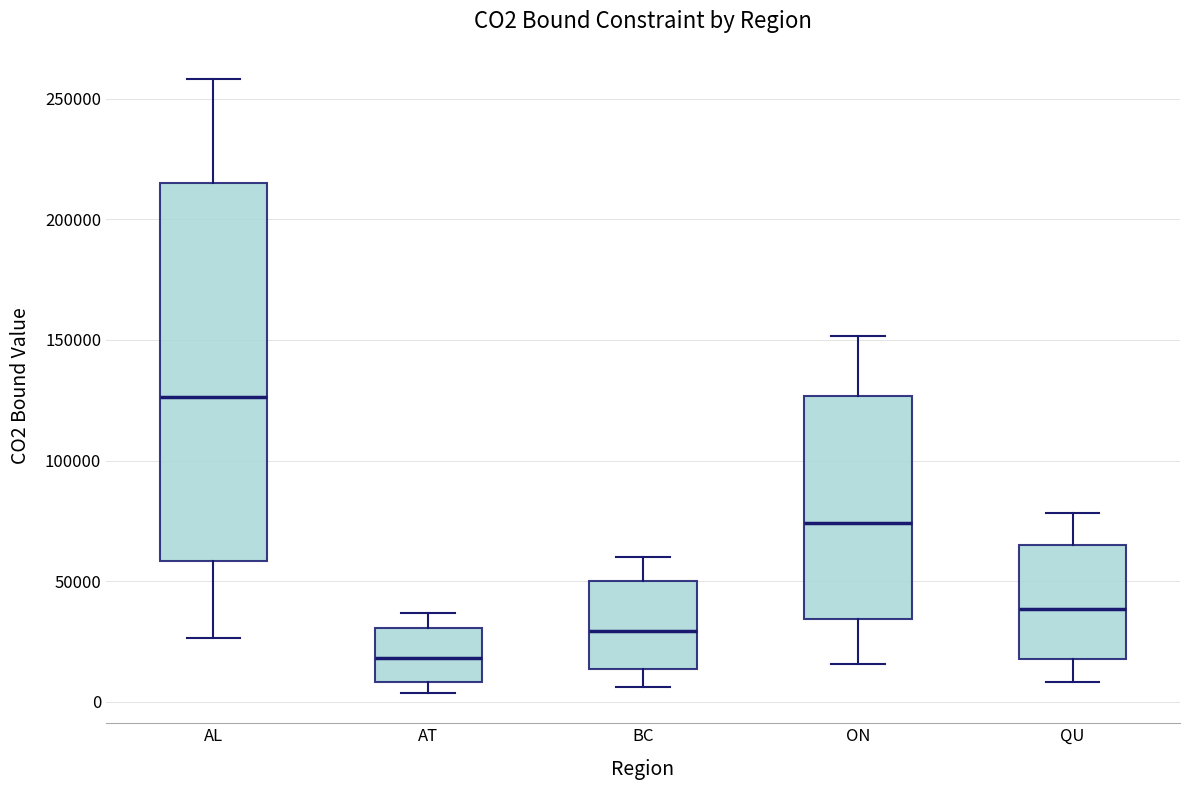

Reading left to right, transcribe this box plot: for each box, give where its median line is, the range the box spans, and where its two whiskers end, as read against the y-axis. The values are not printed on the chart, so give them approximately, as read against the axis.

AL: median 125000, box 60000 to 215000, whiskers 25000 to 260000
AT: median 20000, box 10000 to 30000, whiskers 5000 to 35000
BC: median 30000, box 15000 to 50000, whiskers 5000 to 60000
ON: median 75000, box 35000 to 125000, whiskers 15000 to 150000
QU: median 40000, box 20000 to 65000, whiskers 10000 to 80000